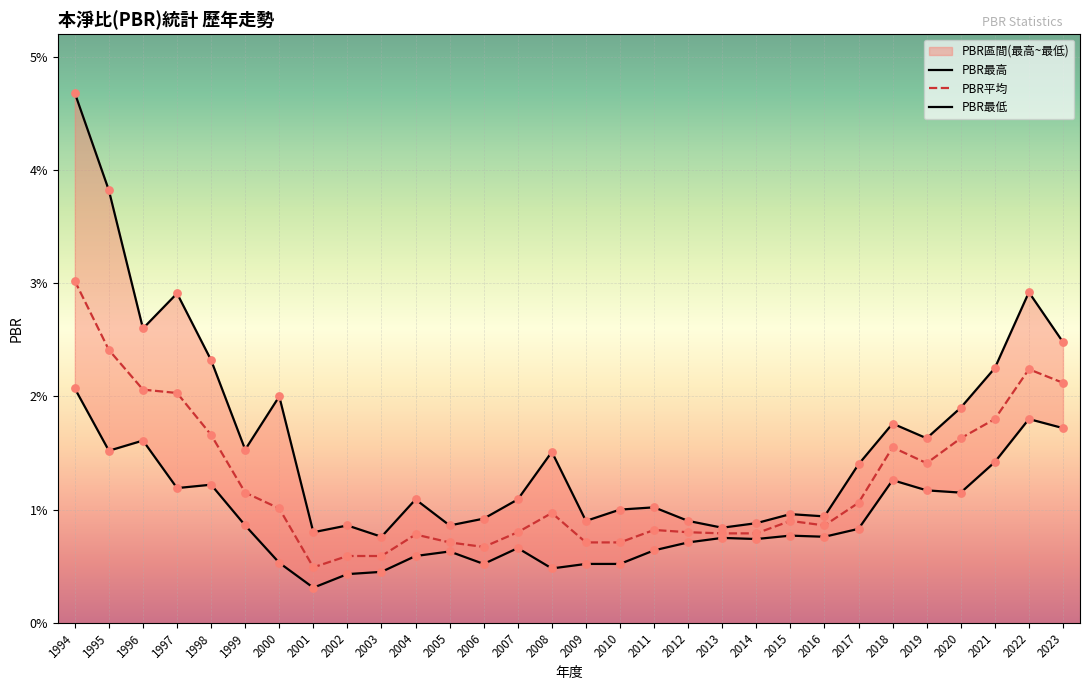

At how many categories does at least one series exceed 2?

8